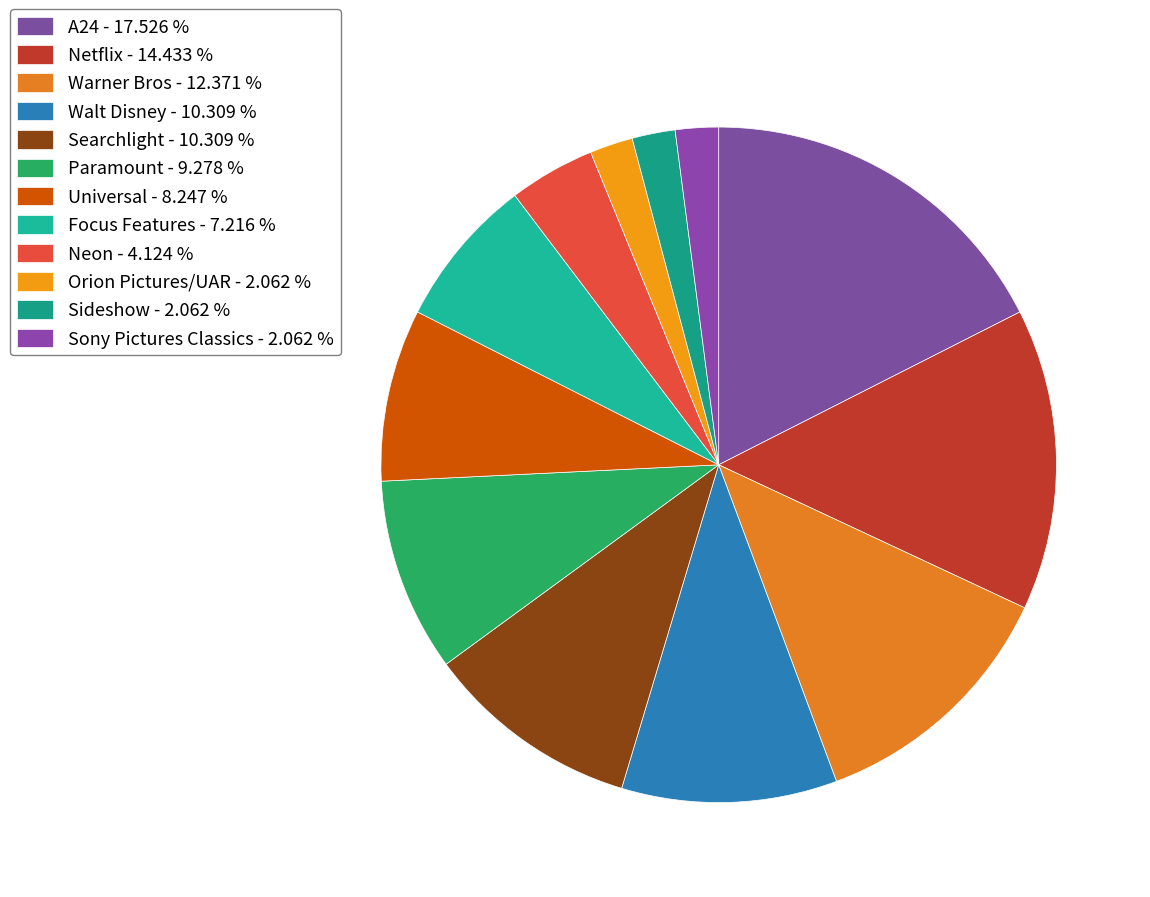

Count the number of slices in the pie.

12